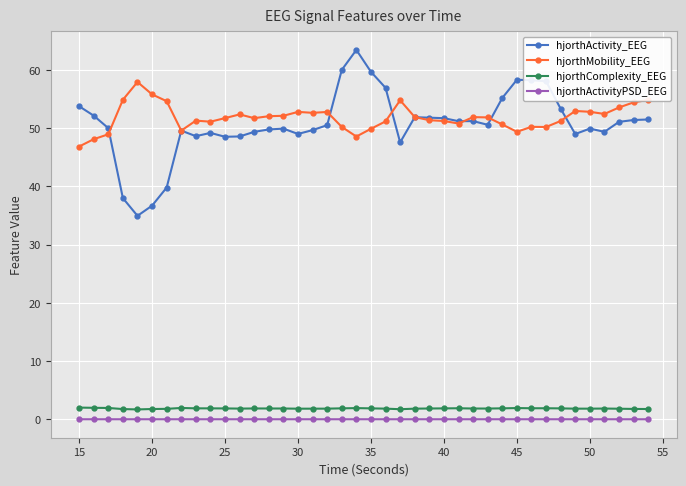

True or false: hjorthComplexity_EEG and hjorthActivity_EEG cross at least once.

False